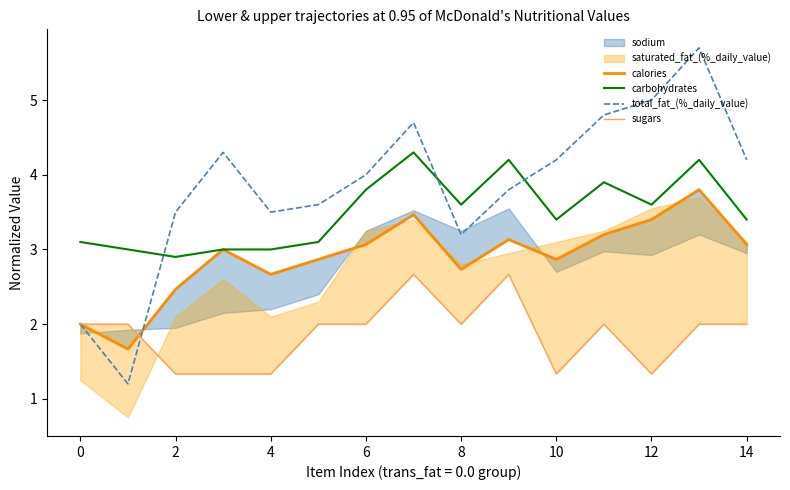

Is the value of carbohydrates at 6 greater than the value of total_fat_(%_daily_value) at 12?

No